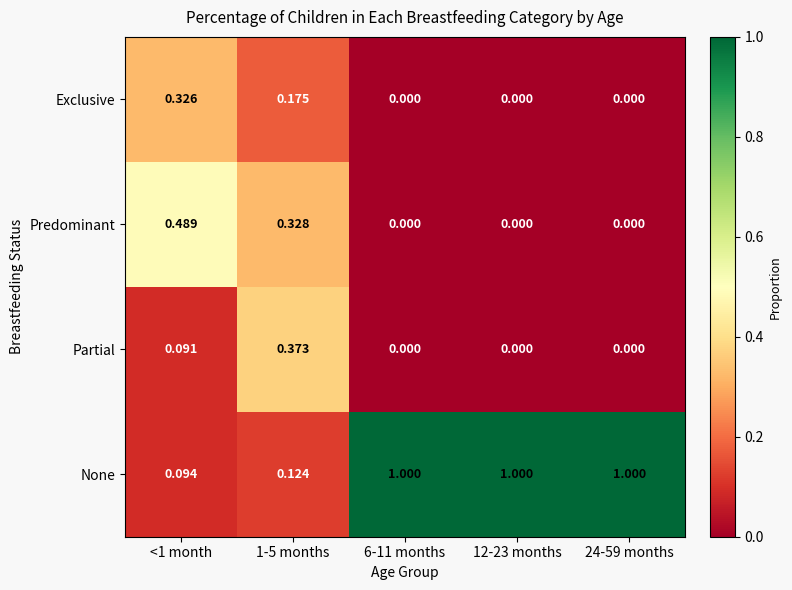

Is the value of Exclusive at 6-11 months greater than the value of None at 12-23 months?

No